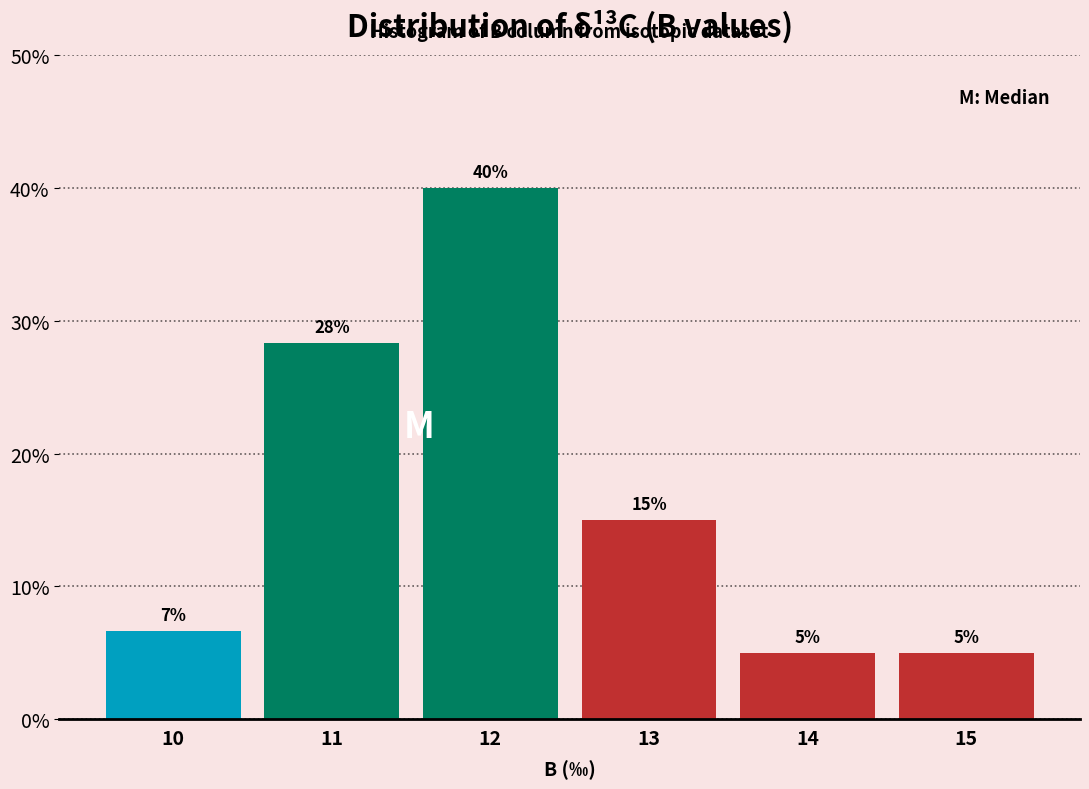

What is the smallest value displayed?

5.0